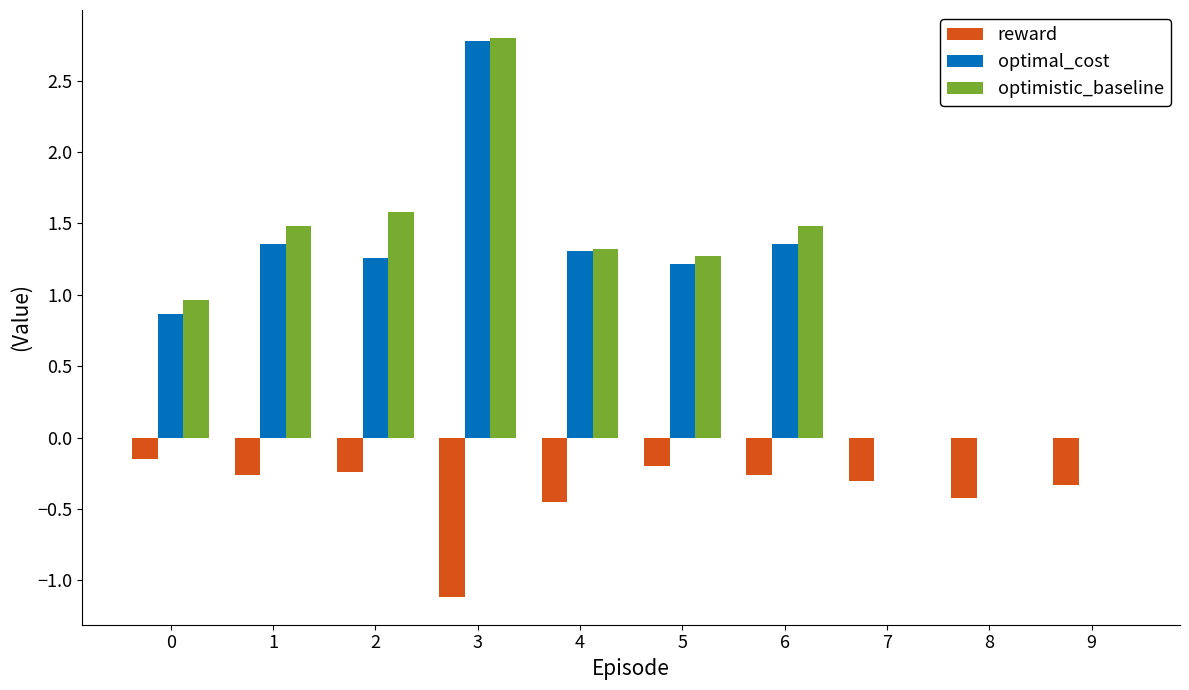

Does the chart contain stacked bars?

No